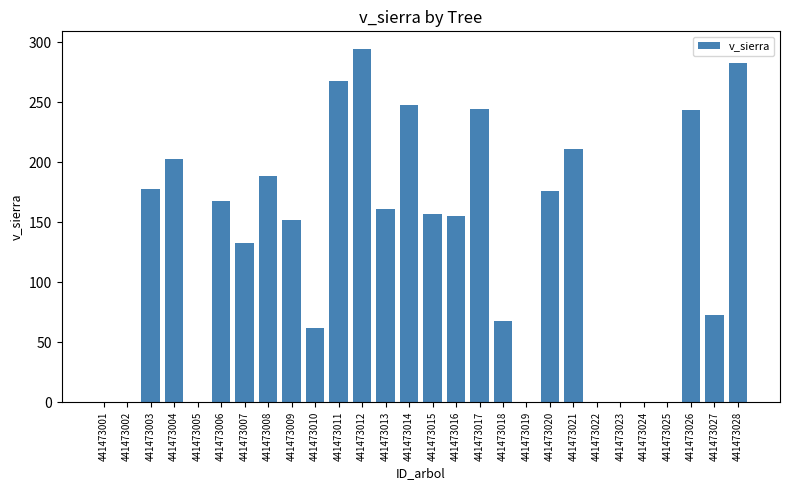

What is the approximate value at 441473028?

282.5